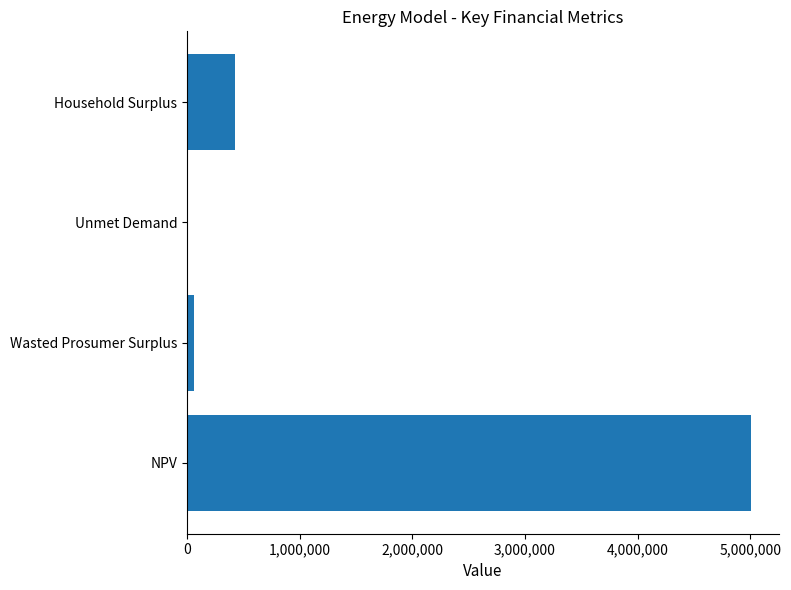

What is the change in value from NPV to Wasted Prosumer Surplus?

-4946402.7